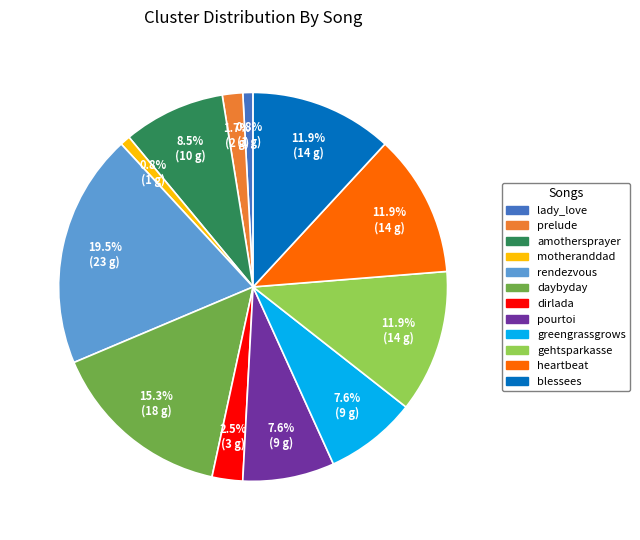

How many segments does this pie chart have?

12